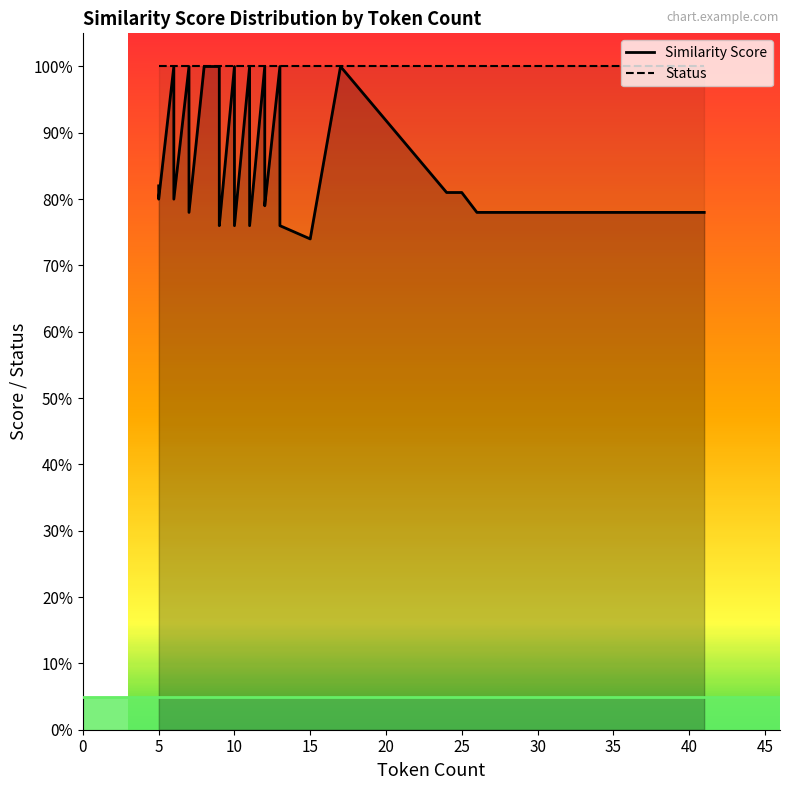

Does the chart have visible grid lines?

No